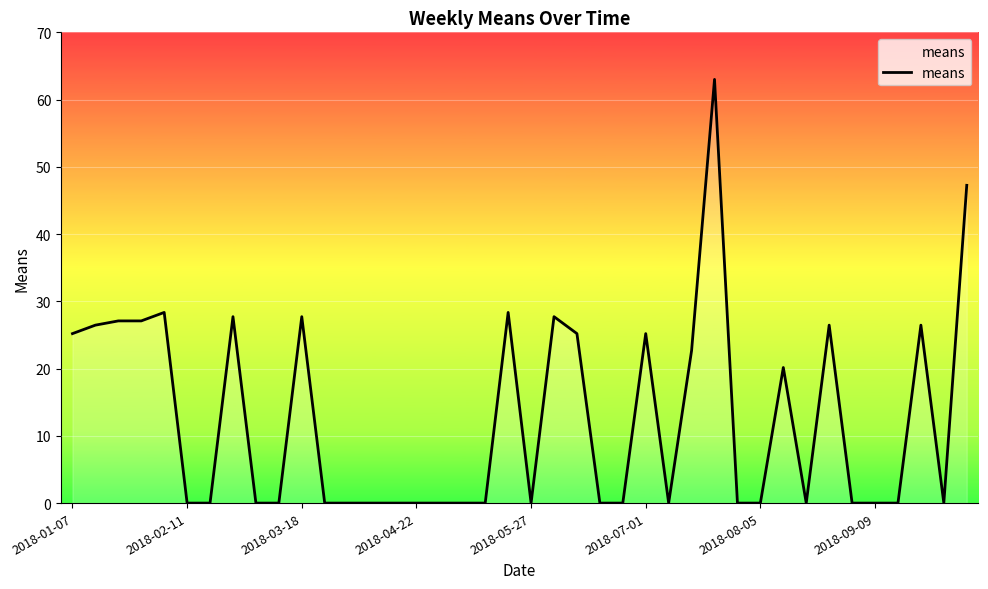

What is the greatest value displayed?

63.0